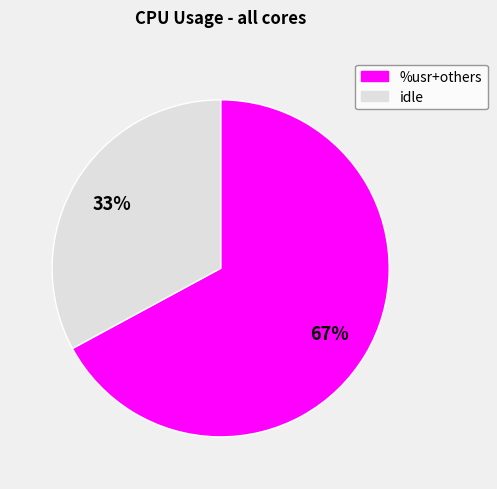

To the nearest percent, what is the average slice percentage?

50%